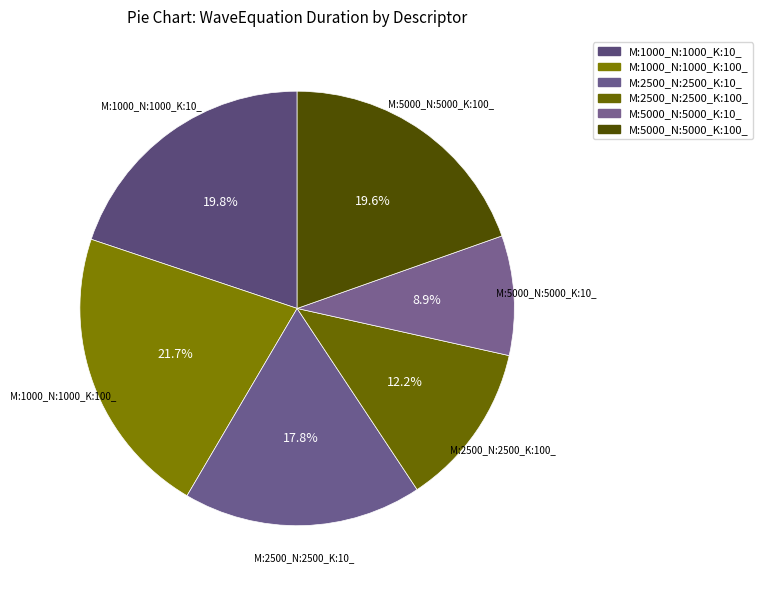

Count the number of slices in the pie.

6